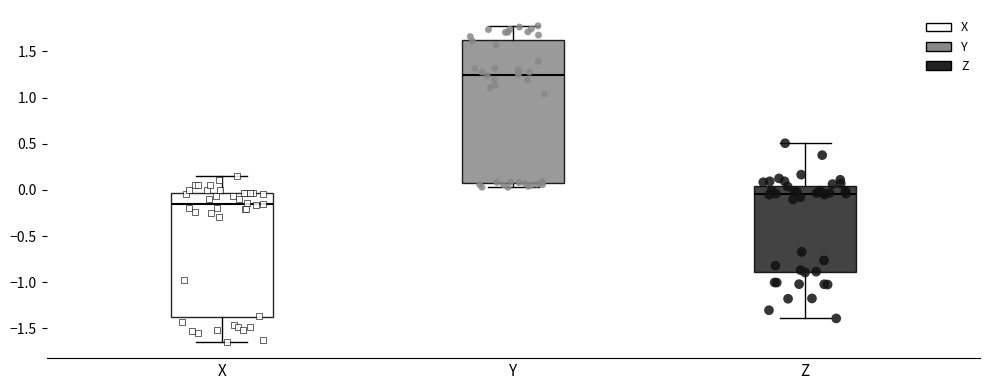

Where is the lower edge of the box for Y on the y-axis? The values are not printed on the chart, so give them approximately, as read against the axis.

0.10